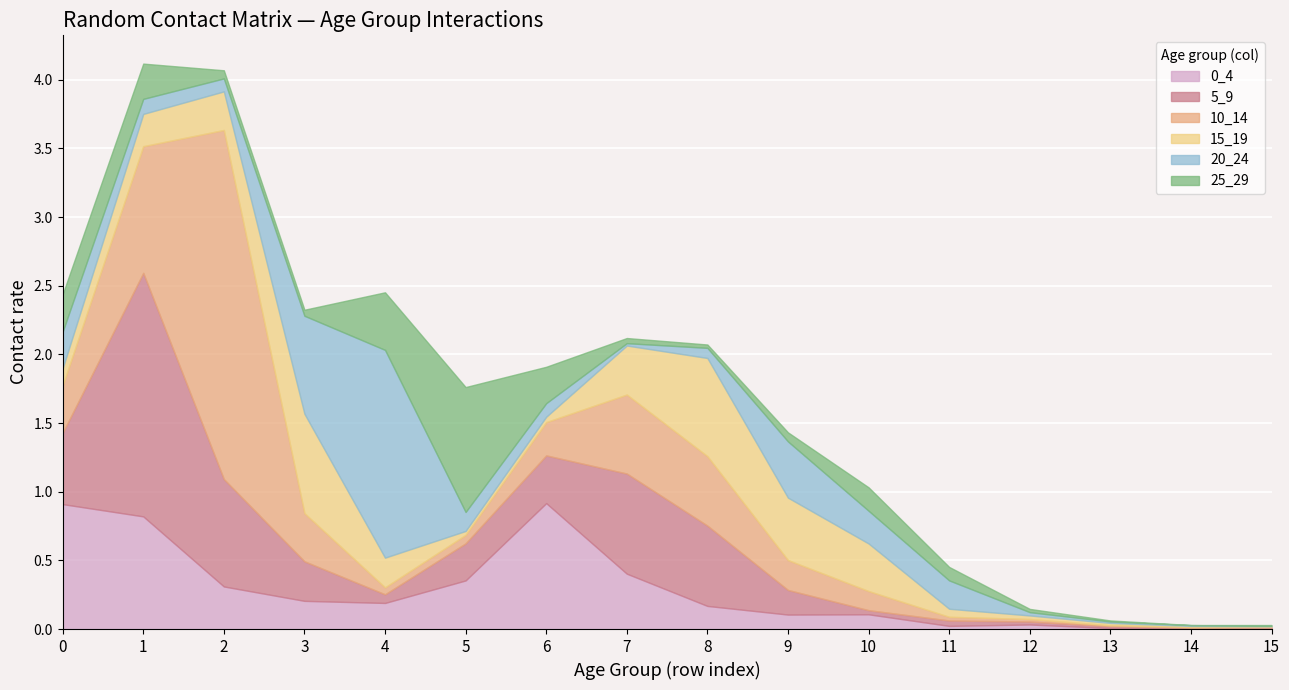

Rank the series at 1 from highest to lowest value.

5_9, 10_14, 0_4, 25_29, 15_19, 20_24